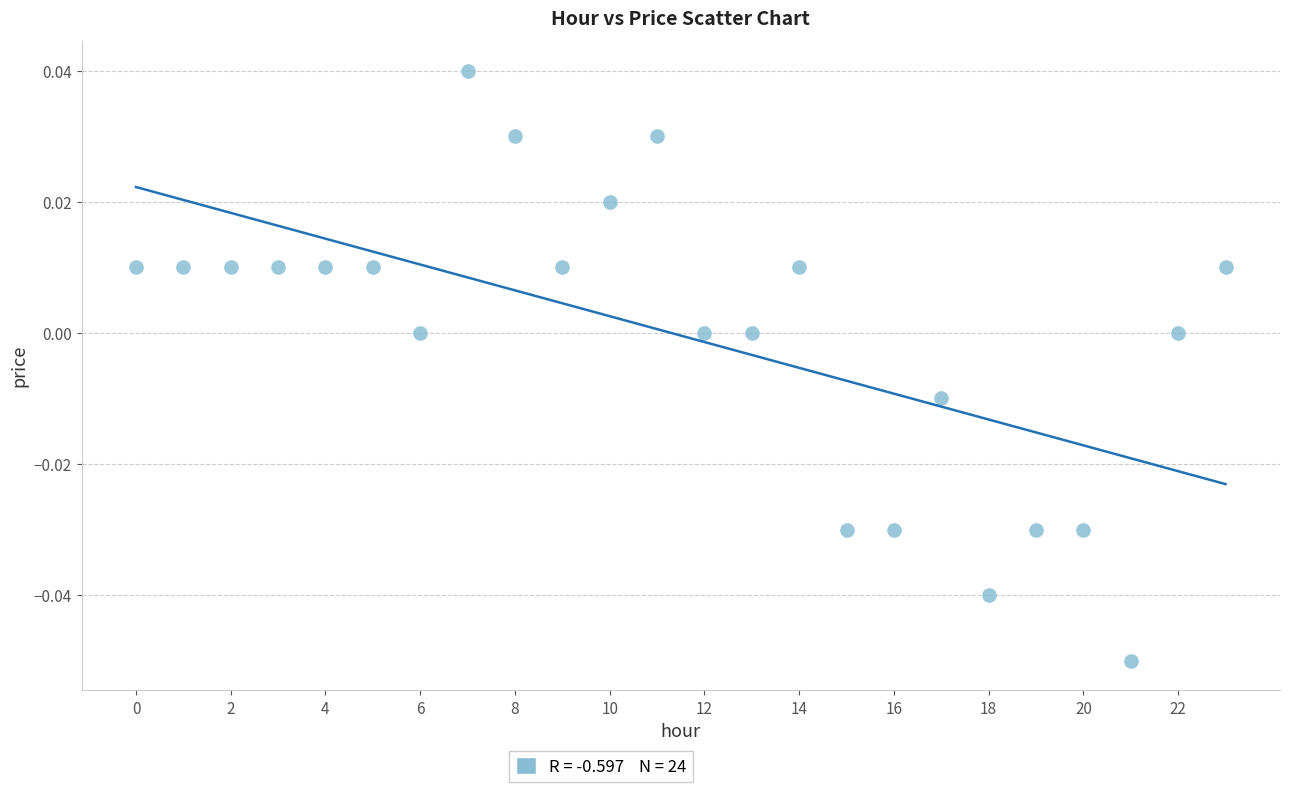

How many data points are displayed?

24